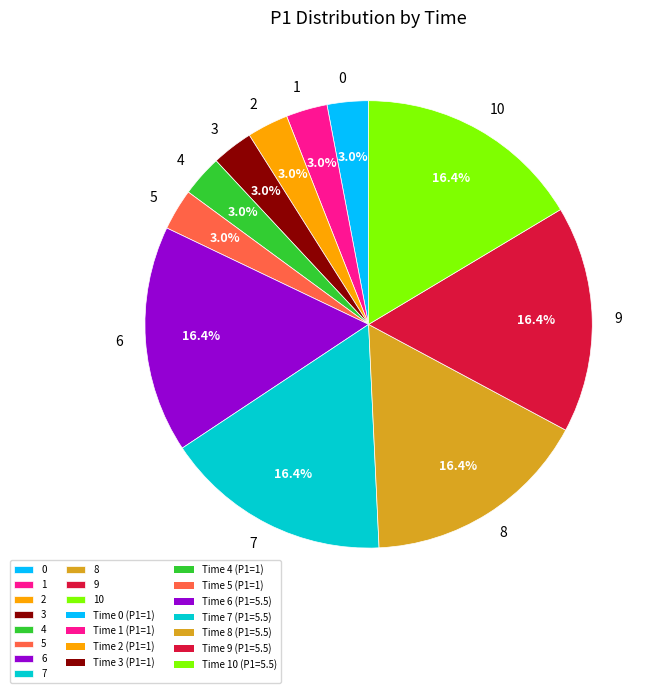

Between 5 and 10, which is larger?

10